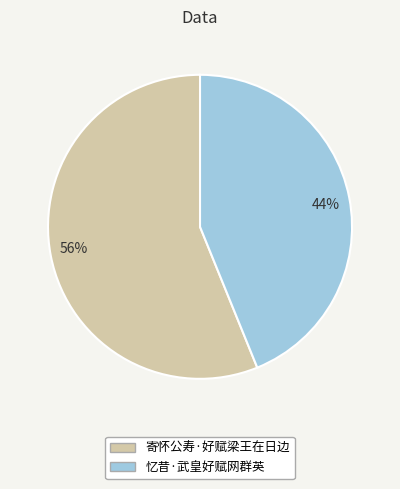

To the nearest percent, what percentage of the pie is 寄怀公寿·好赋梁王在日边?

56%